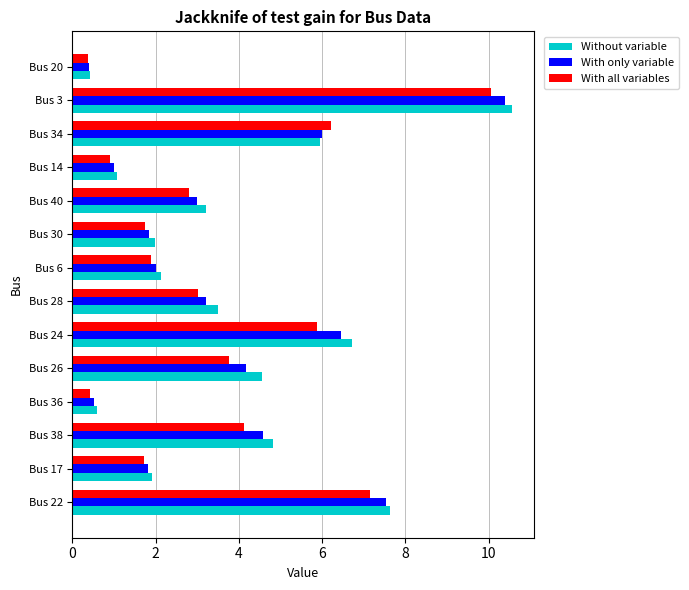

What is the spread (max minus min) of values at Bus 26?

0.8